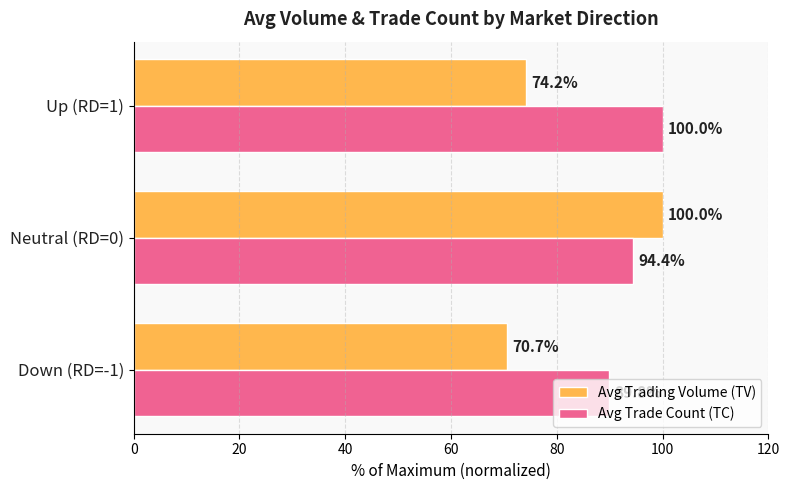

What is the difference between the second highest and minimum values in the Avg Trading Volume (TV) series?

3.6